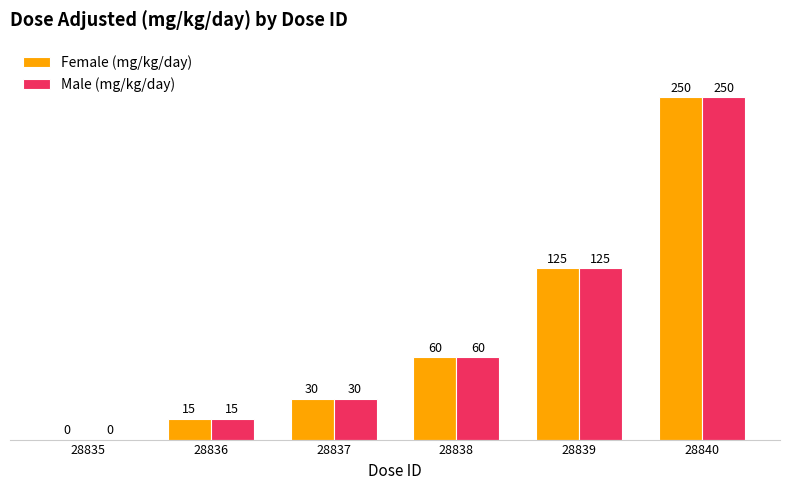

What are all the series names shown in the legend?

Female (mg/kg/day), Male (mg/kg/day)